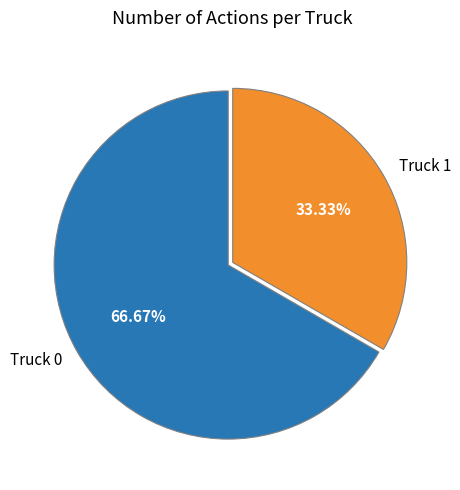

The Truck 1 slice represents 22% of the pie. True or false?

False